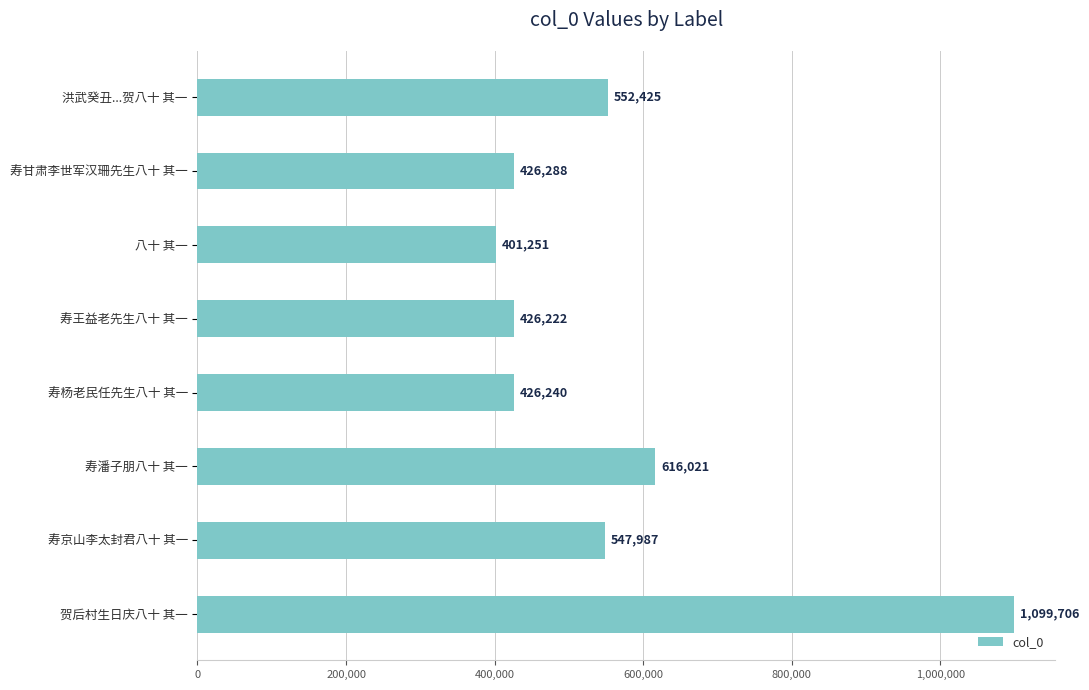

What is the average value?

562018